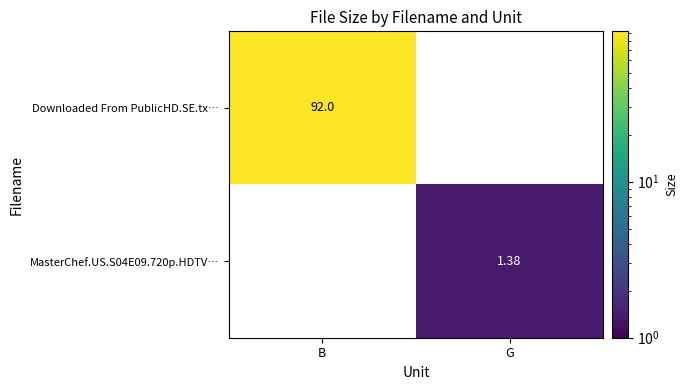

Which series has the largest range (max minus min)?

Downloaded From PublicHD.SE.tx…